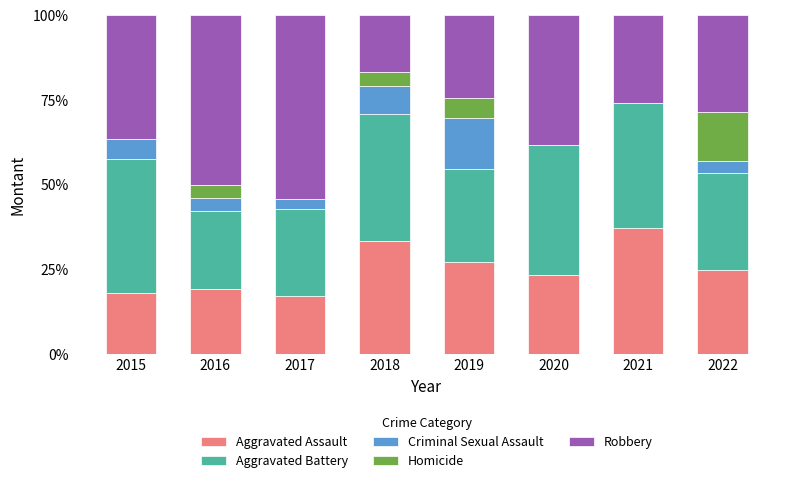

Where does the Aggravated Assault series first go above 25?

2018